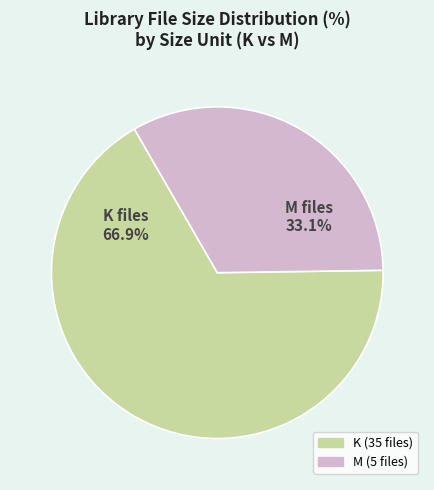

What is the smallest slice in the pie chart?

M